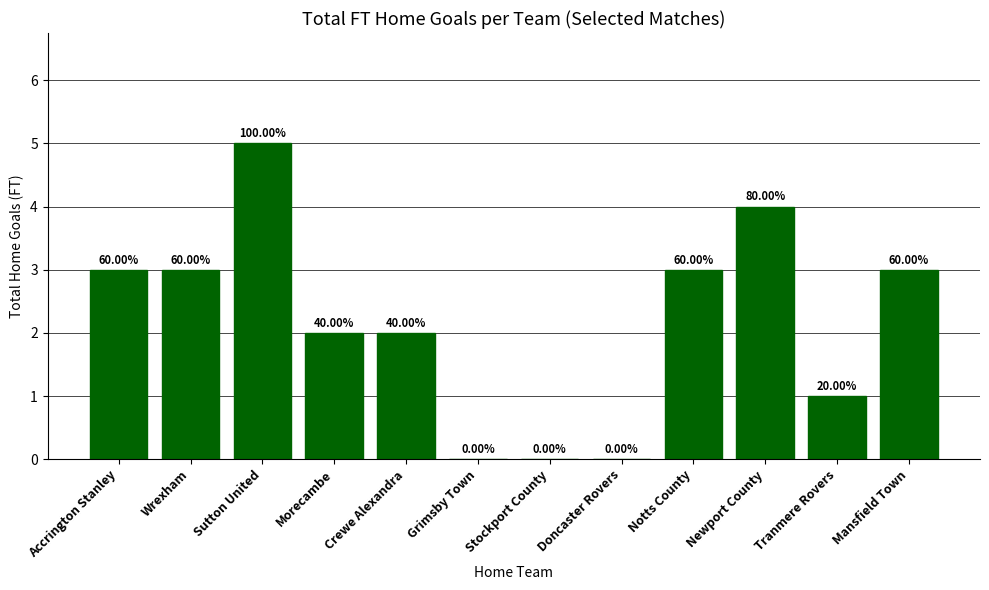

Where is the data nearest to the value 2?

Morecambe